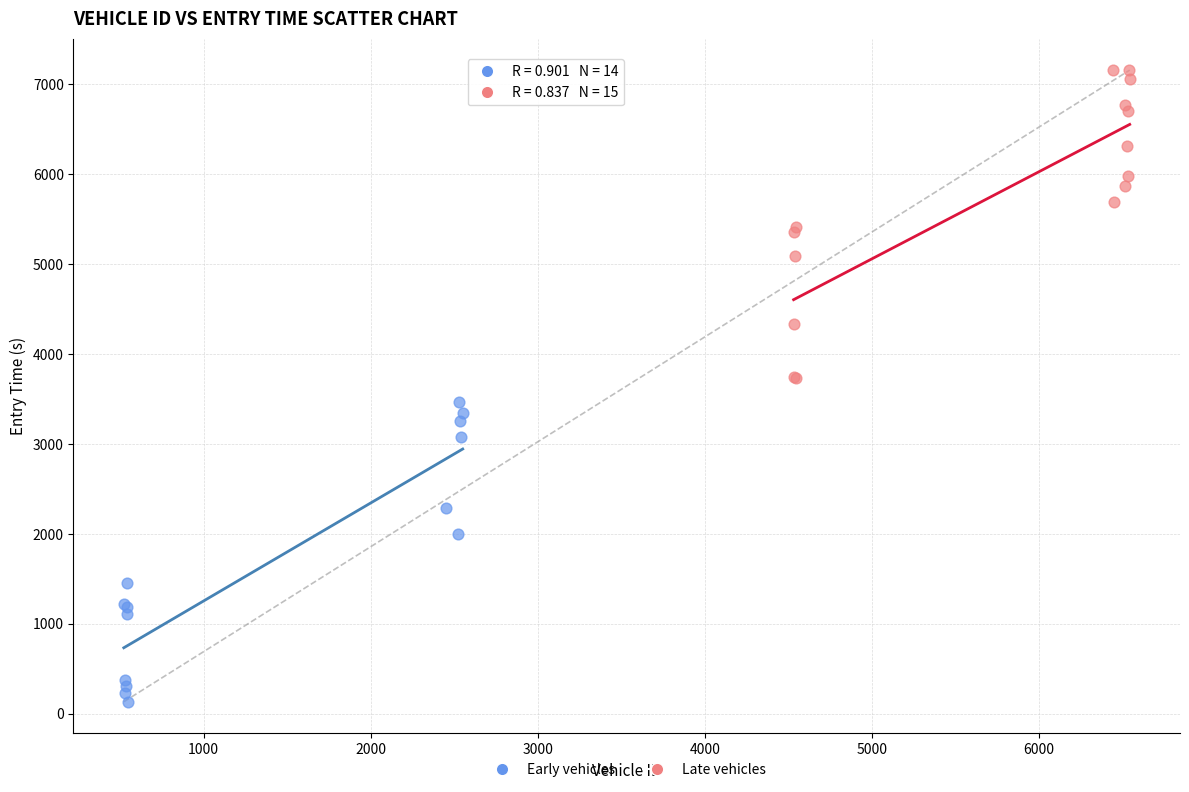

What are all the series names shown in the legend?

Early vehicles, Late vehicles